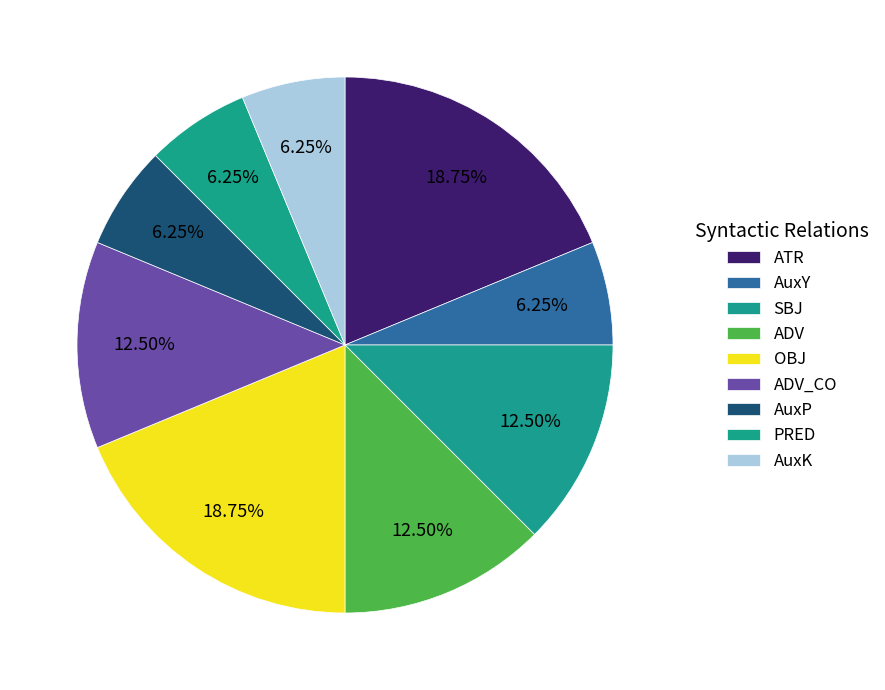

Which slice is the smallest?

AuxY